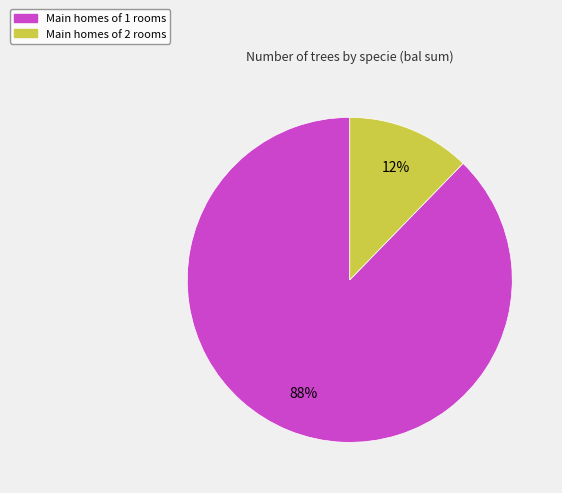

Is there any slice that represents more than half of the pie?

Yes